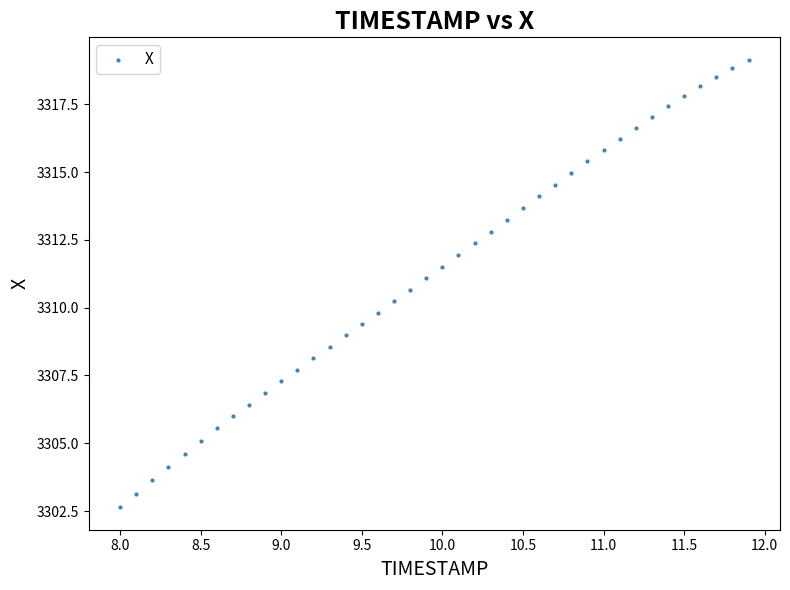

What is the range of X values (max minus min)?

3.9